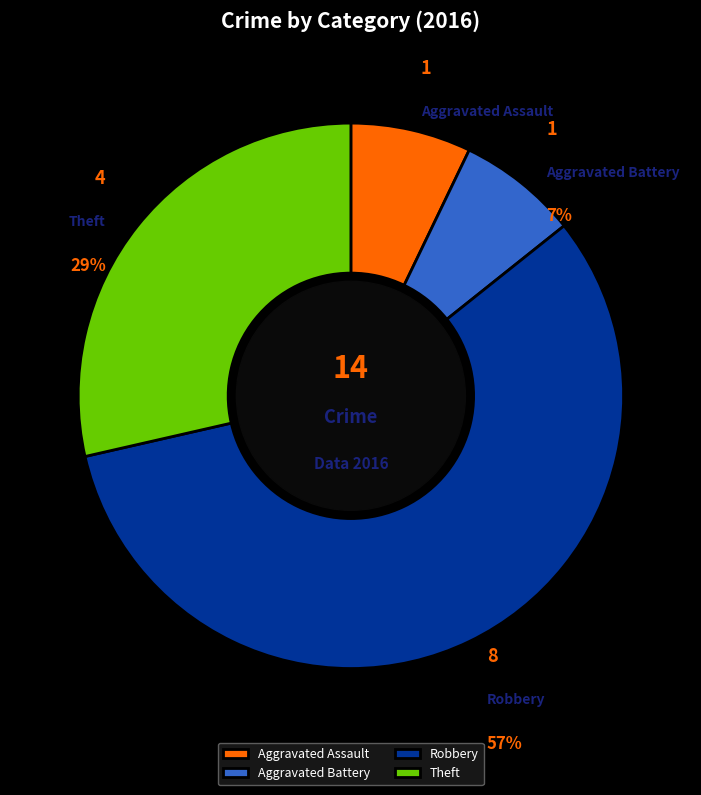

Which slice is the largest?

Robbery